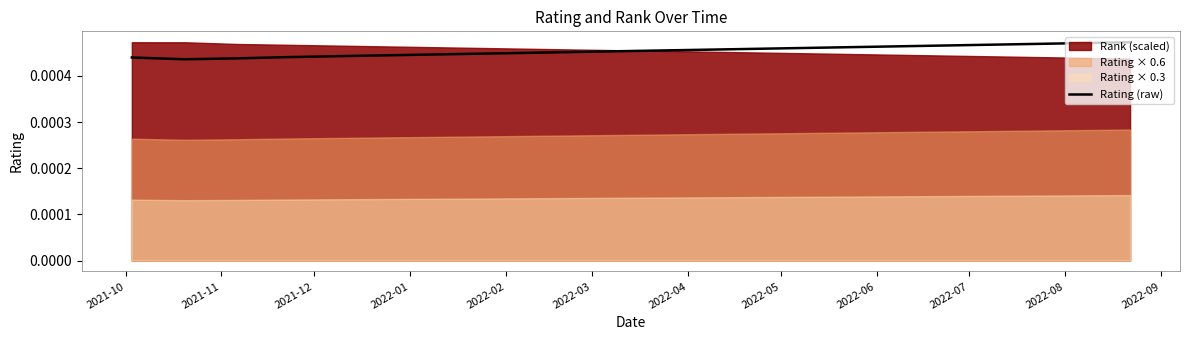

True or false: there are more than 2 points higher than both neighbors.

False